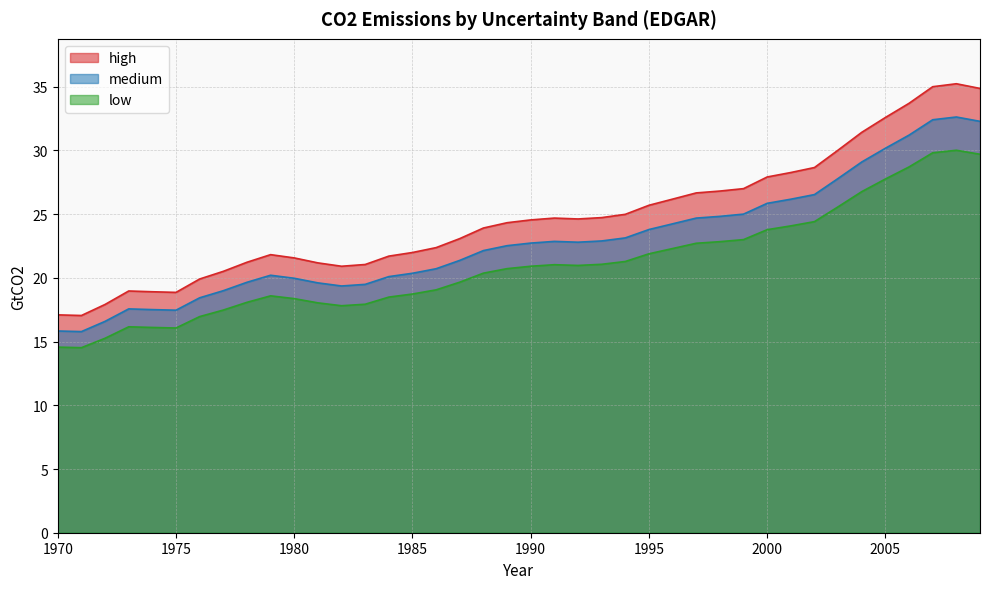

How many values in the low series are below 20?

18